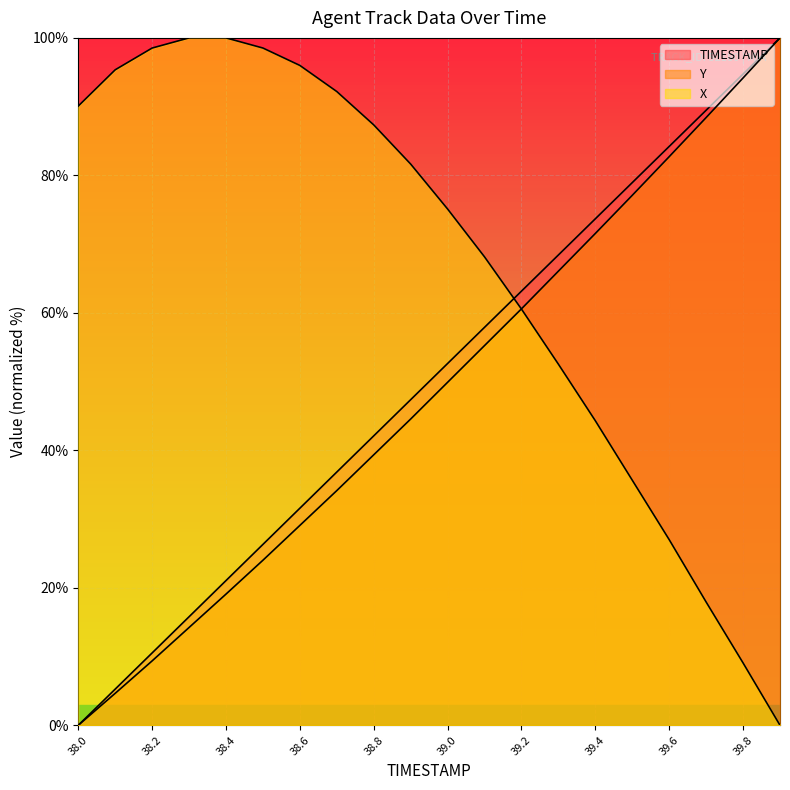

True or false: X and Y cross at least once.

True